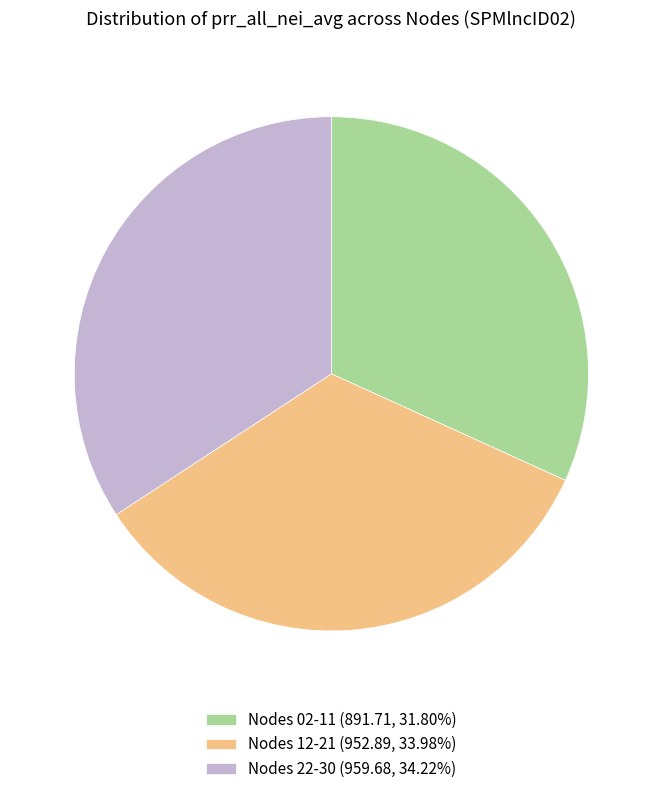

What is the ratio of the value at Nodes 22-30 (959.68, 34.22%) to the value at Nodes 02-11 (891.71, 31.80%)?

1.1